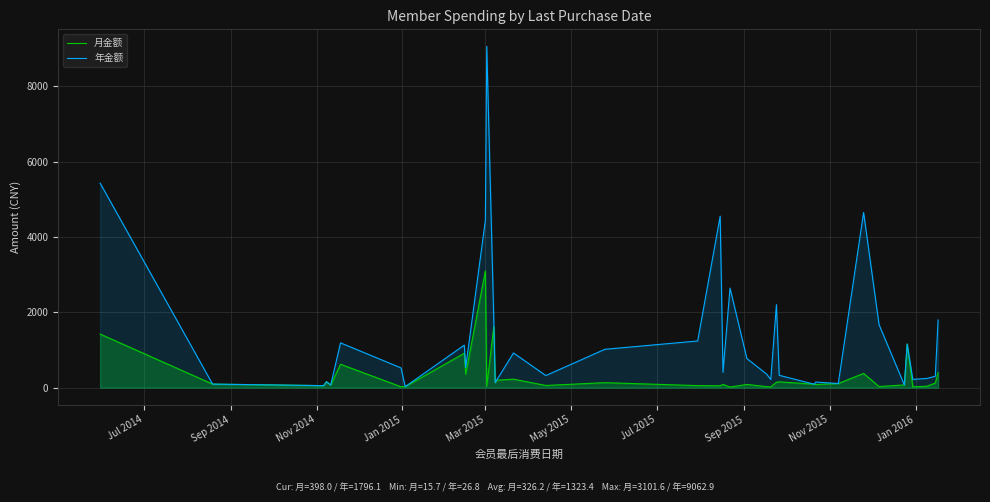

Which series has the widest spread of values?

年金额